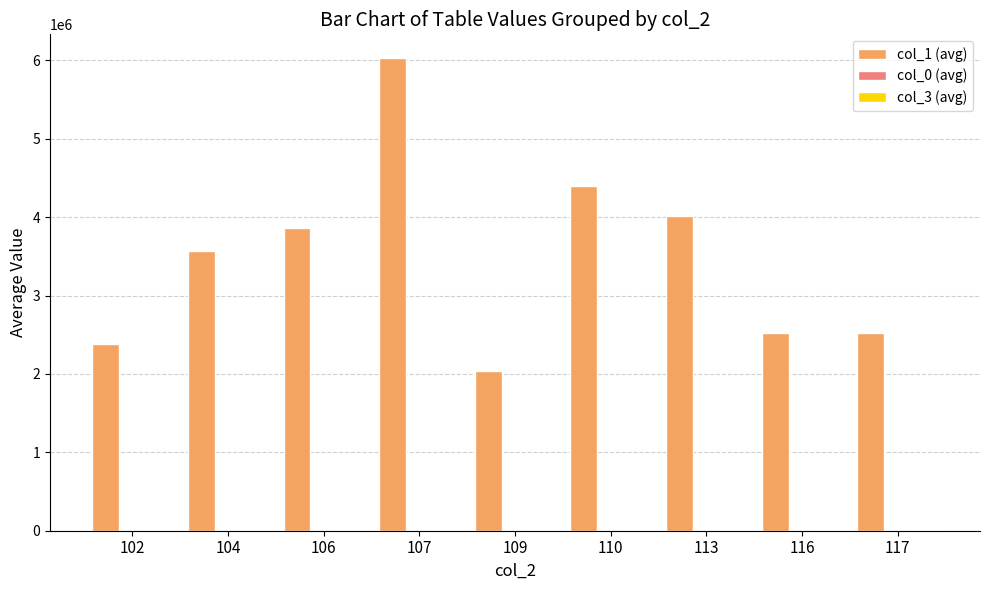

Does the chart contain stacked bars?

No